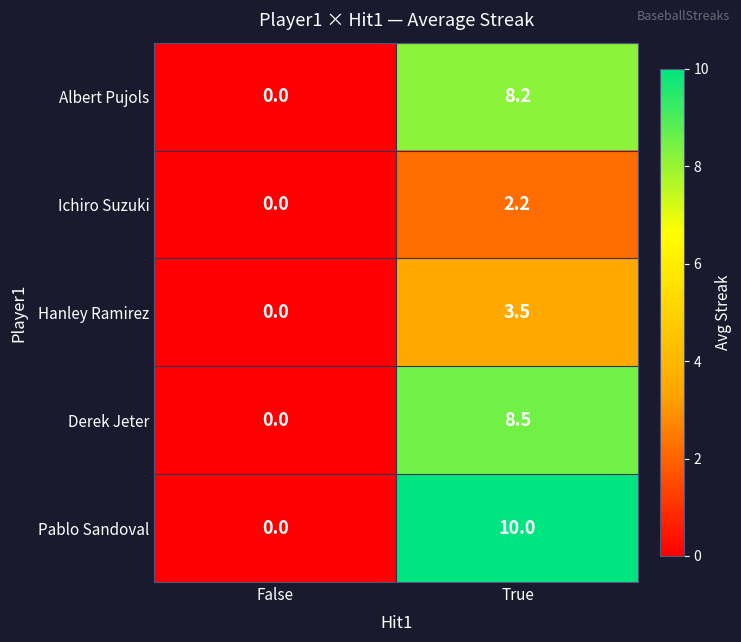

At True, list the series in order from largest to smallest.

Pablo Sandoval, Derek Jeter, Albert Pujols, Hanley Ramirez, Ichiro Suzuki